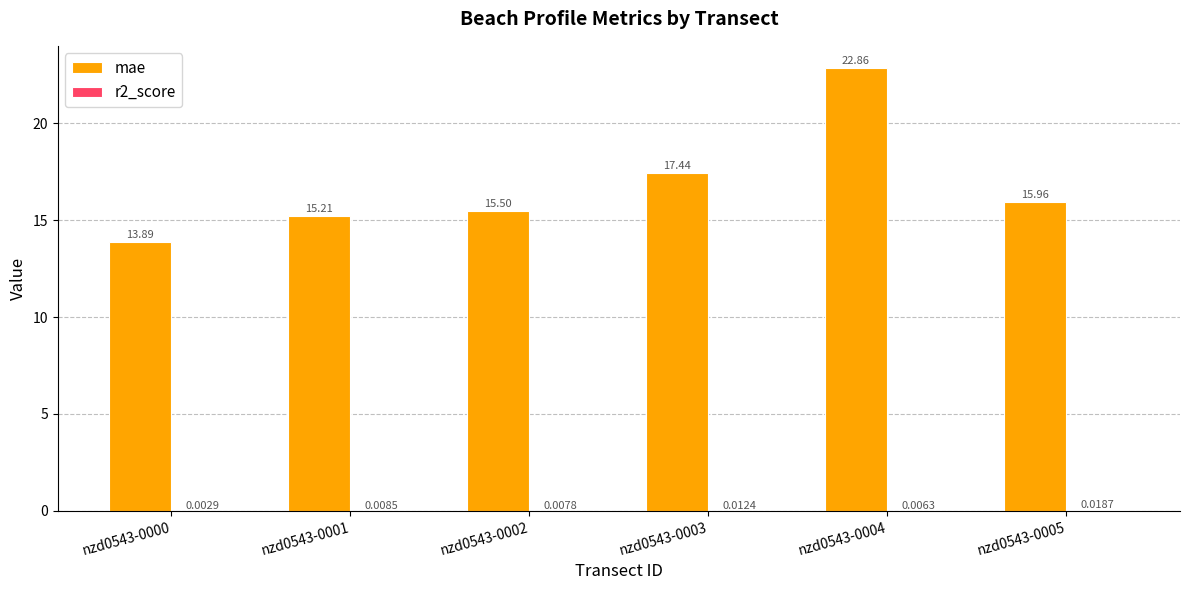

Between nzd0543-0001 and nzd0543-0003, which series saw the biggest shift?

mae